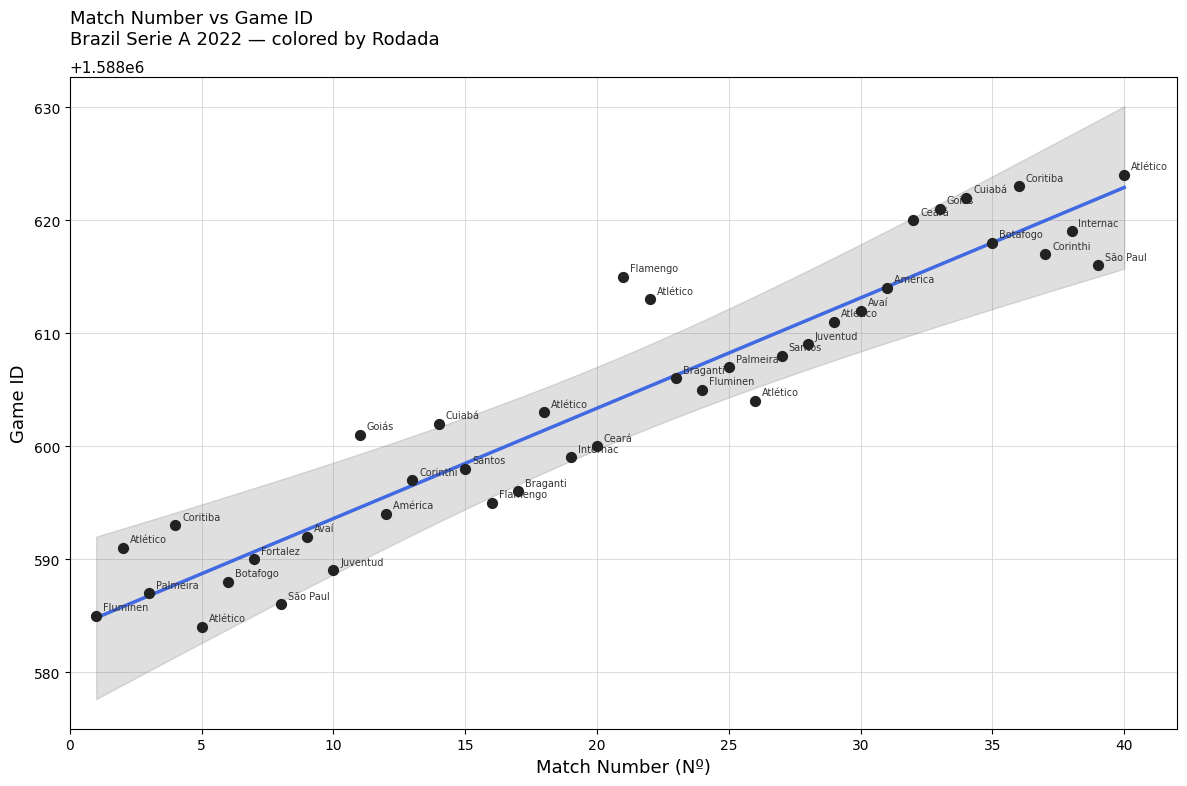

What is the range of Y values (max minus min)?

40